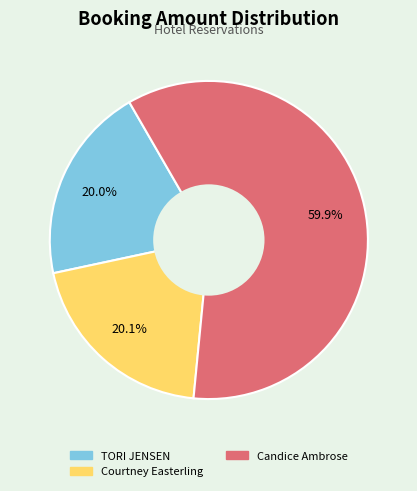

To the nearest percent, what is the combined percentage of TORI JENSEN and Courtney Easterling?

40%